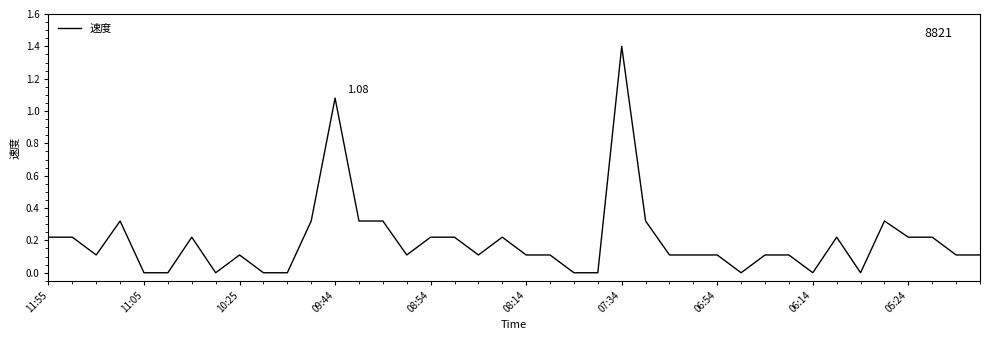

What is the difference between the maximum and minimum values?

1.4